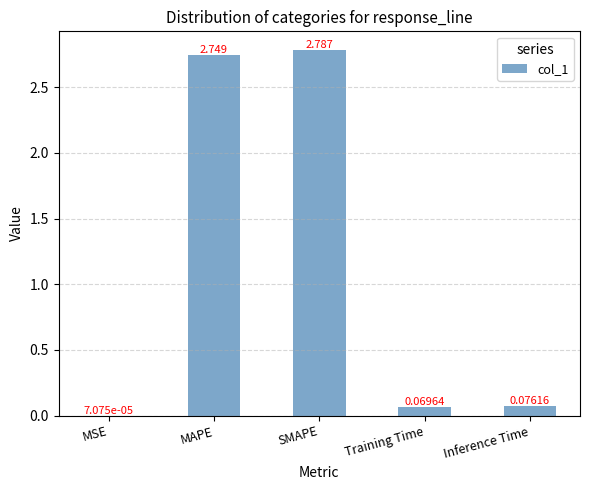

Between Training Time and SMAPE, which is larger?

SMAPE